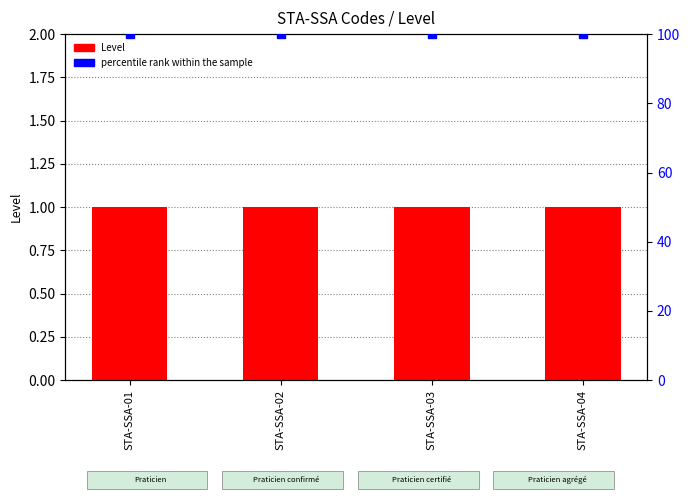

Which series reaches the minimum Y coordinate?

Level